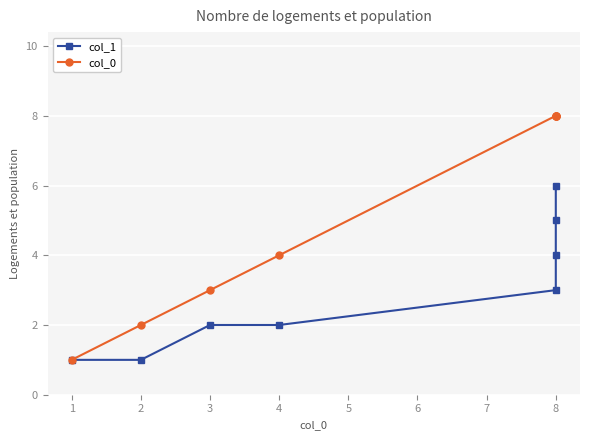

How many distinct data groups are displayed?

2